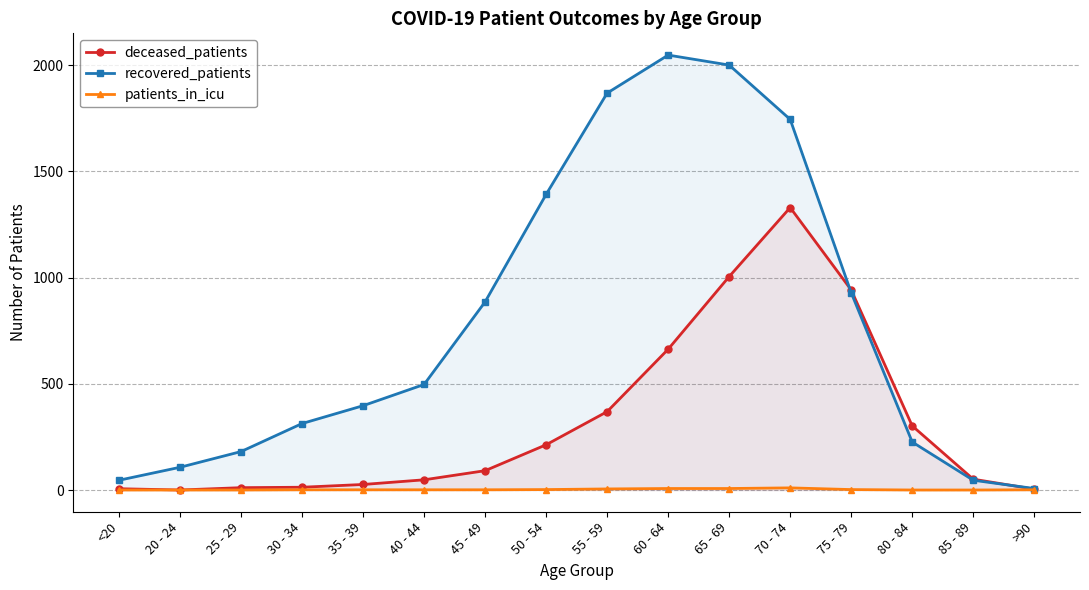

Which series changed the most between 70 - 74 and >90?

recovered_patients